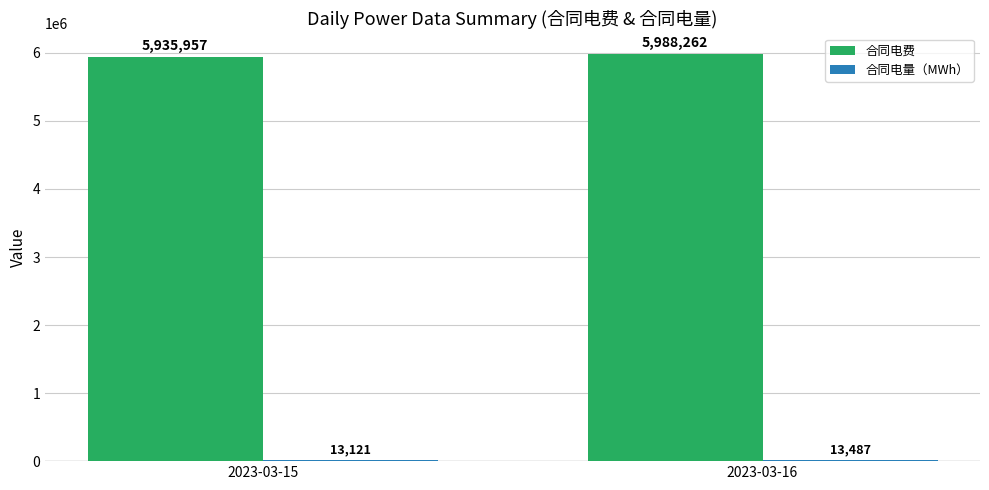

Which label corresponds to the largest value in the chart?

2023-03-16